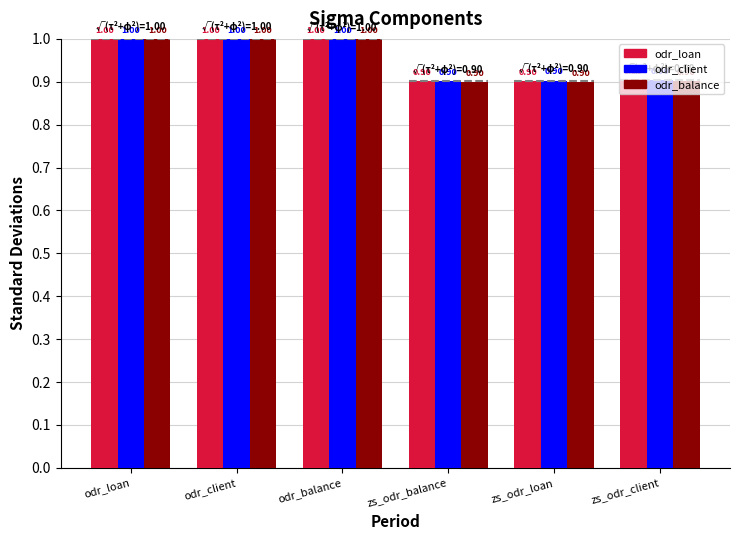

Is it true that odr_balance equals 0.9 at zs_odr_balance?

True